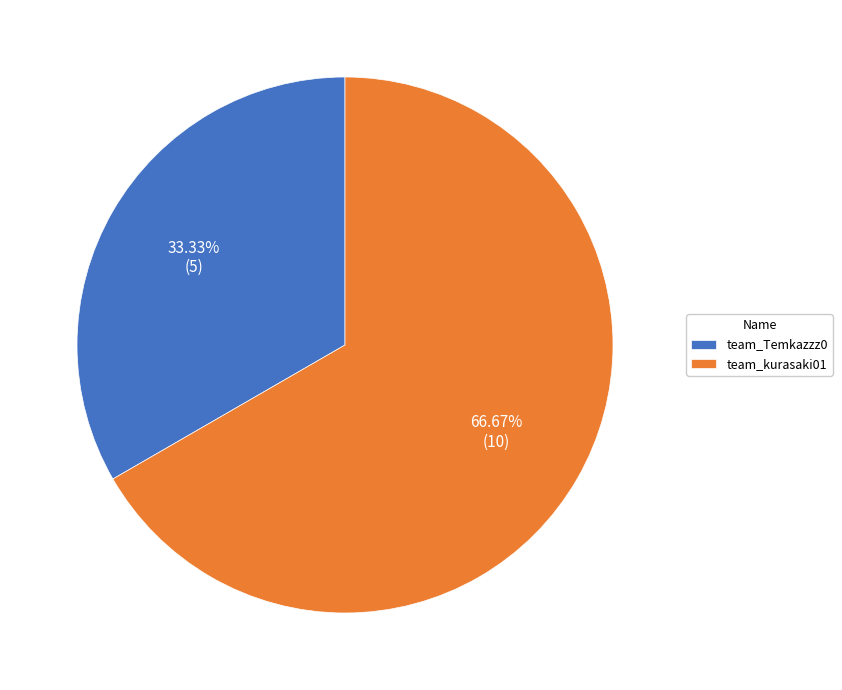

Which slice is the smallest?

team_Temkazzz0